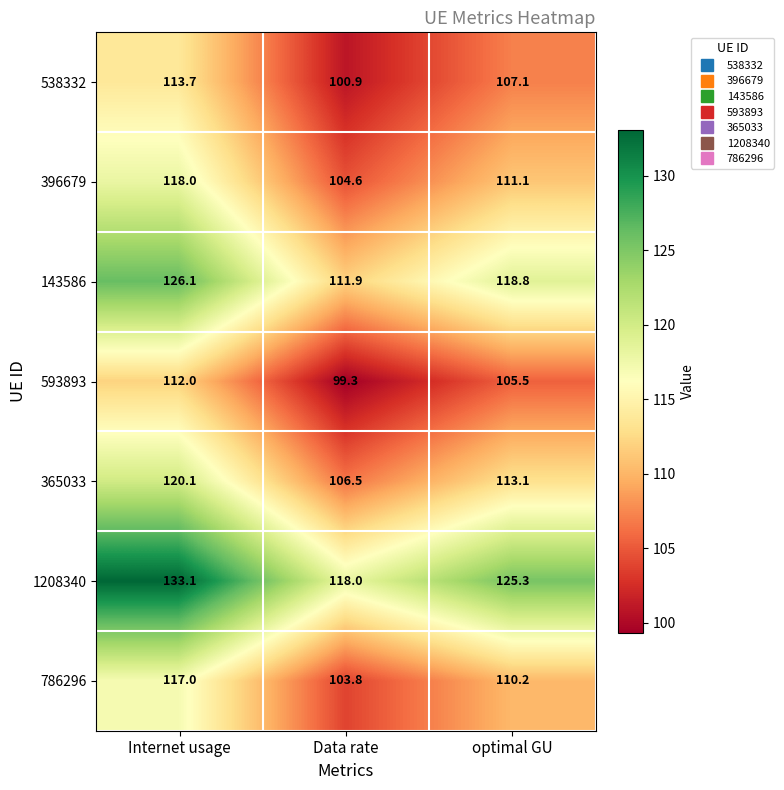

What is the difference between the highest and lowest values at Data rate?

18.7